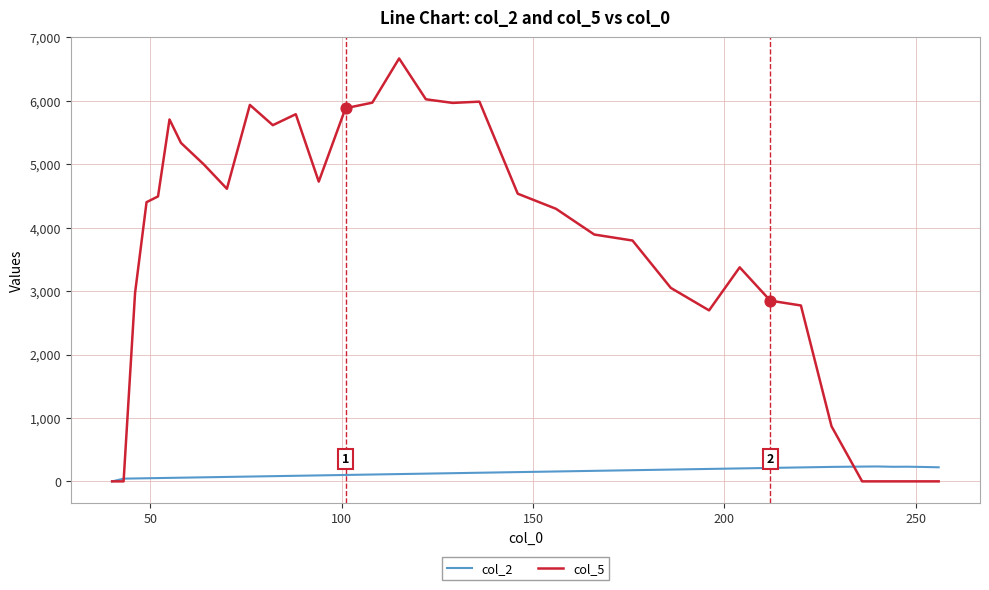

Which series has the largest total across all categories?

col_5